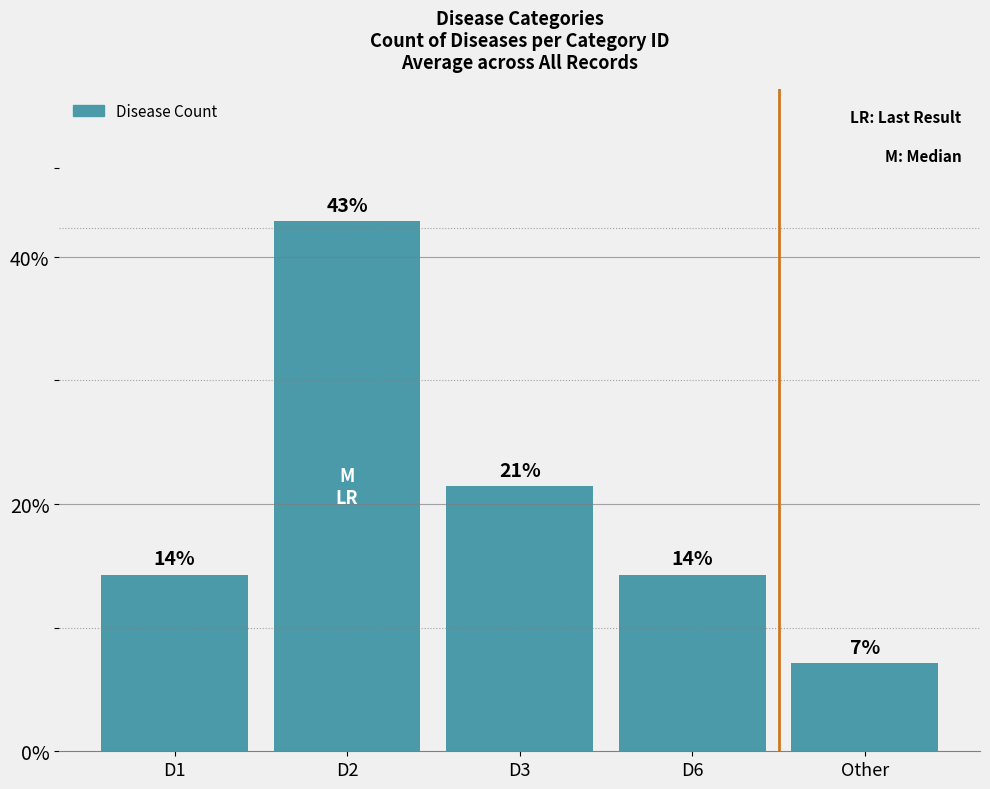

Where is the data nearest to the value 25?

D3